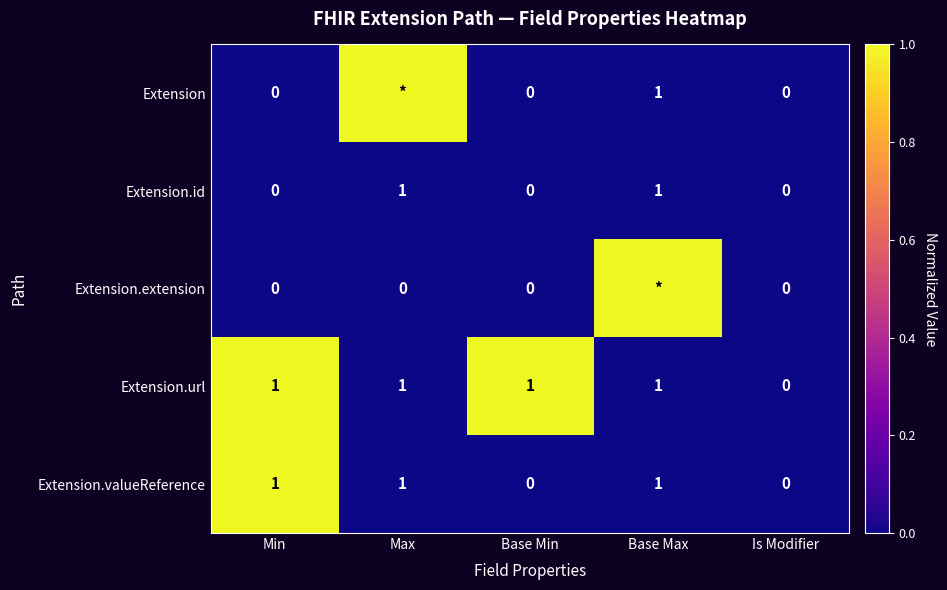

How many Extension.id values are between 0 and 1?

5